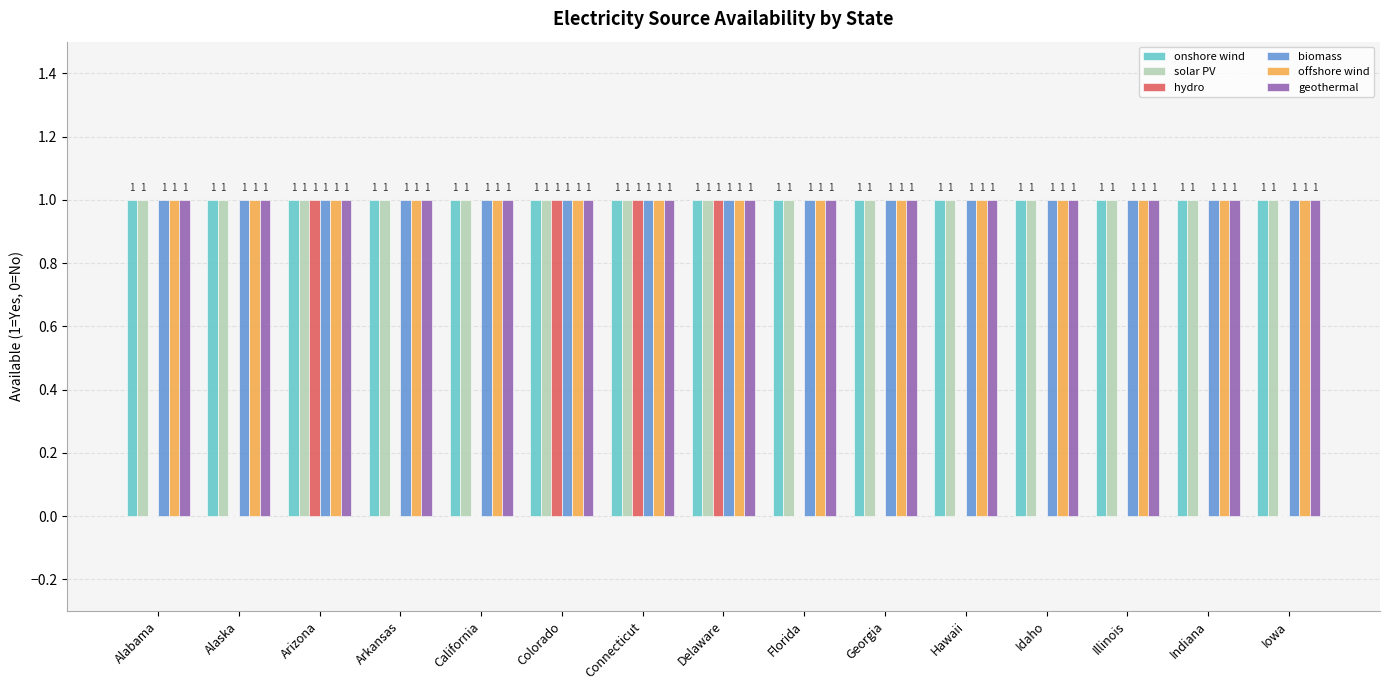

How many data points does each series have?

15